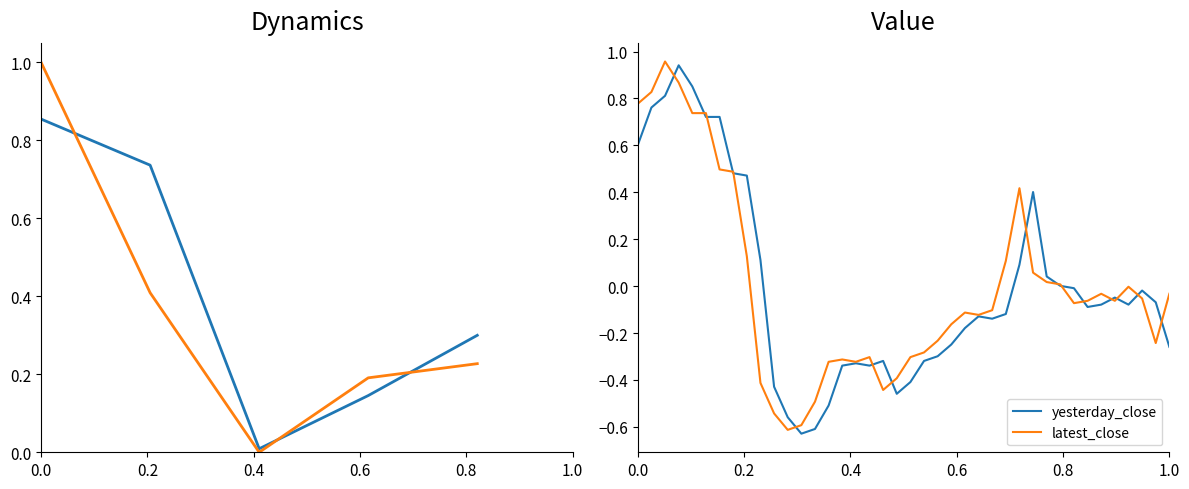

How many lines are shown in the chart?

2